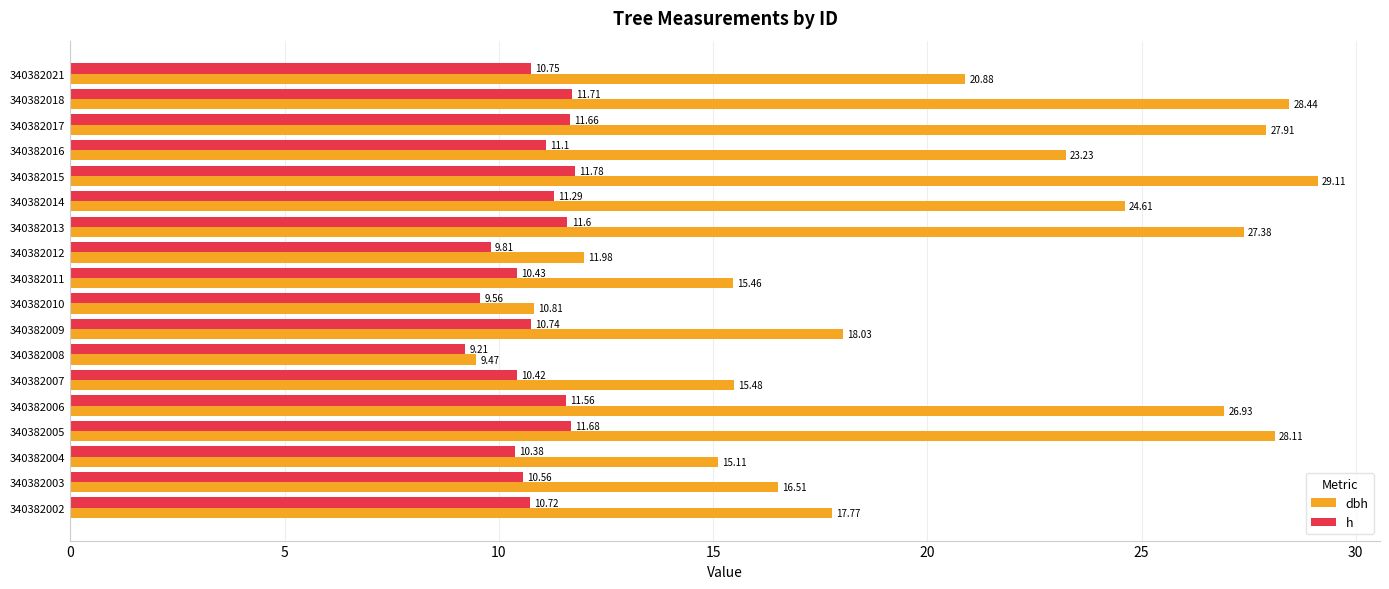

Rank the categories by h value from highest to lowest.

340382015, 340382018, 340382005, 340382017, 340382013, 340382006, 340382014, 340382016, 340382021, 340382009, 340382002, 340382003, 340382011, 340382007, 340382004, 340382012, 340382010, 340382008